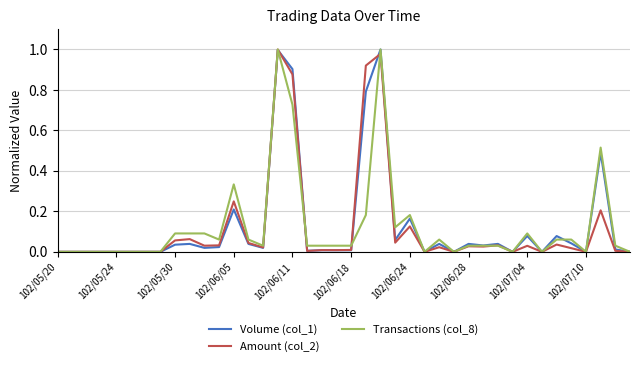

How many lines are shown in the chart?

3